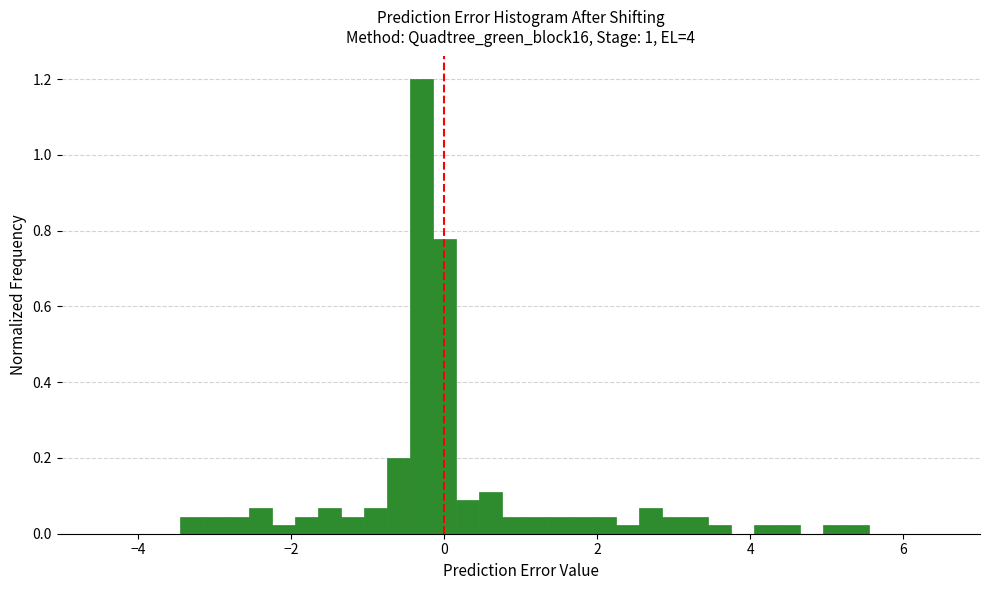

Around what value on the x-axis is the tallest bar? Give the approximate position of its centre, as read against the axis.

-0.4